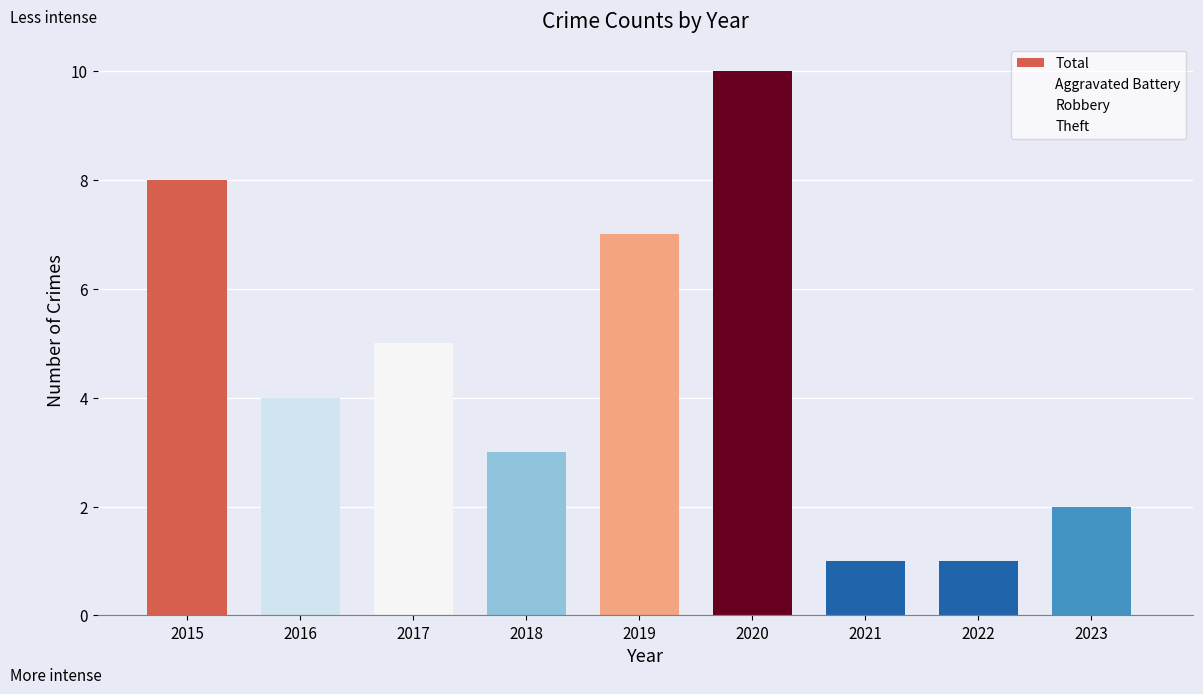

What is the maximum value shown in the chart?

10